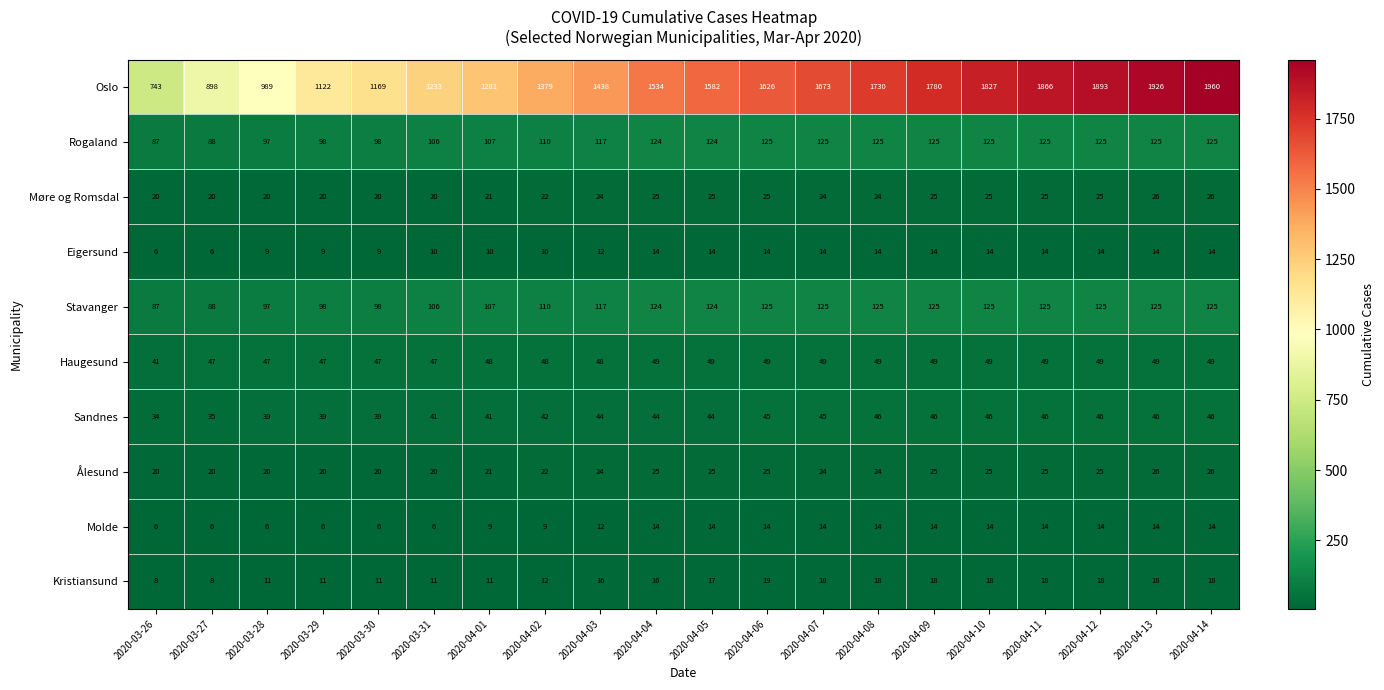

The value of Sandnes at 2020-04-13 is 19. True or false?

False